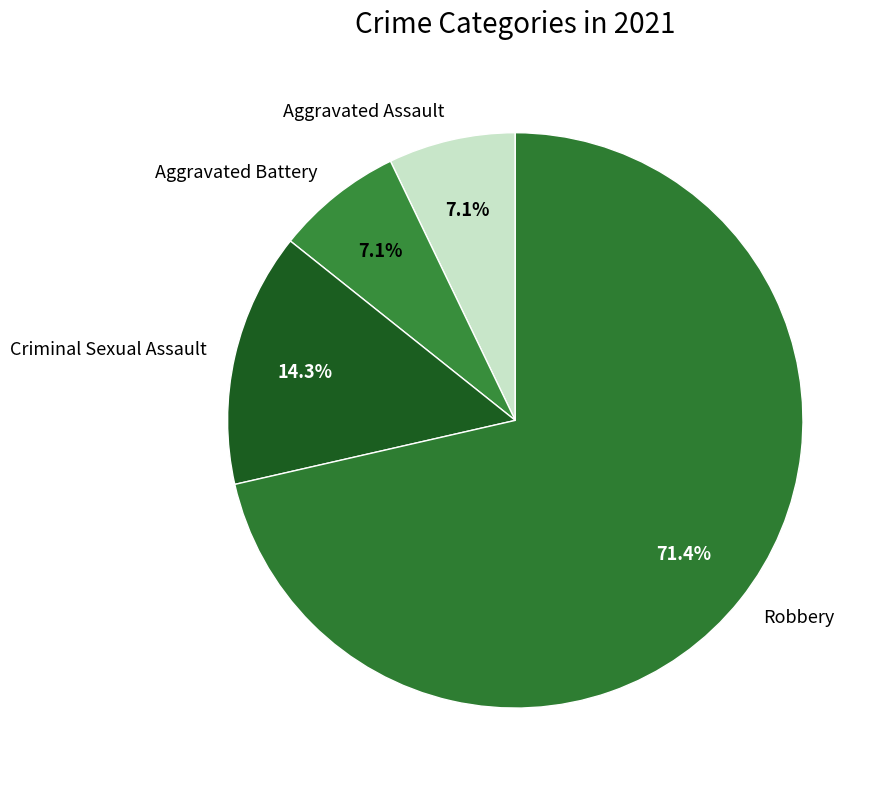

To the nearest percent, what is the difference between the largest and smallest slice percentages?

64%